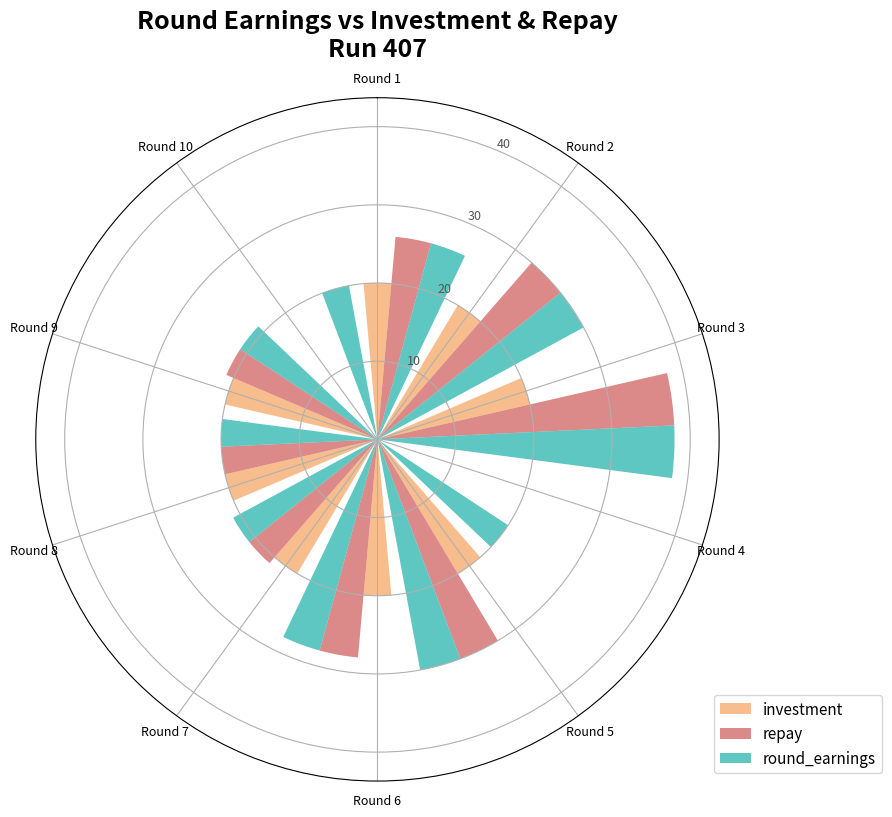

Which series has the largest total across all categories?

round_earnings